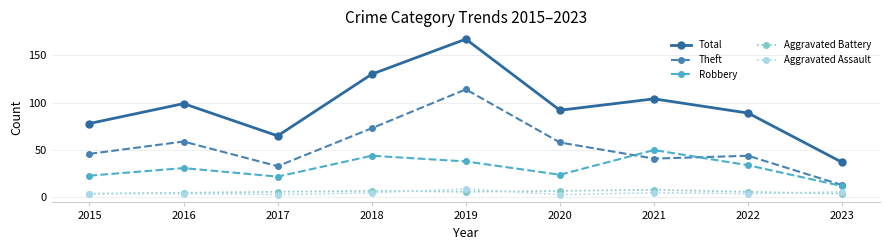

How many distinct data groups are displayed?

5